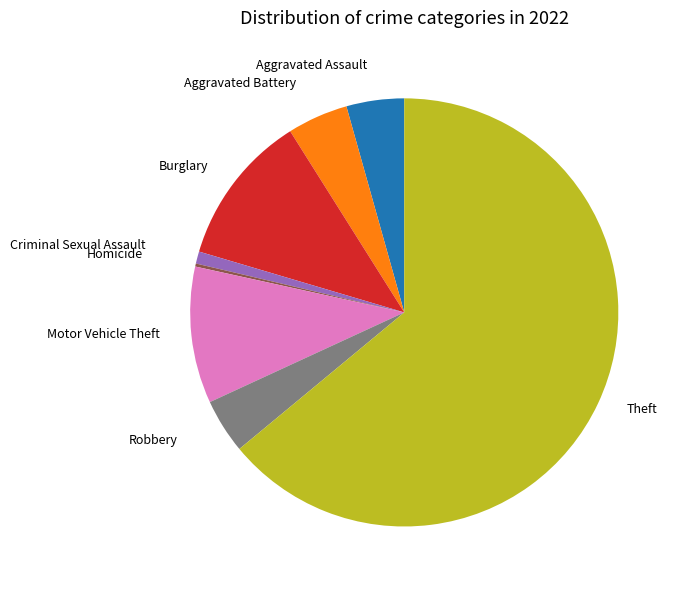

True or false: Burglary accounts for 11% of the total.

True